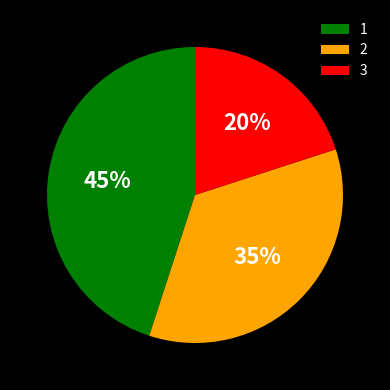

To the nearest percent, what is the difference between the largest and smallest slice percentages?

25%